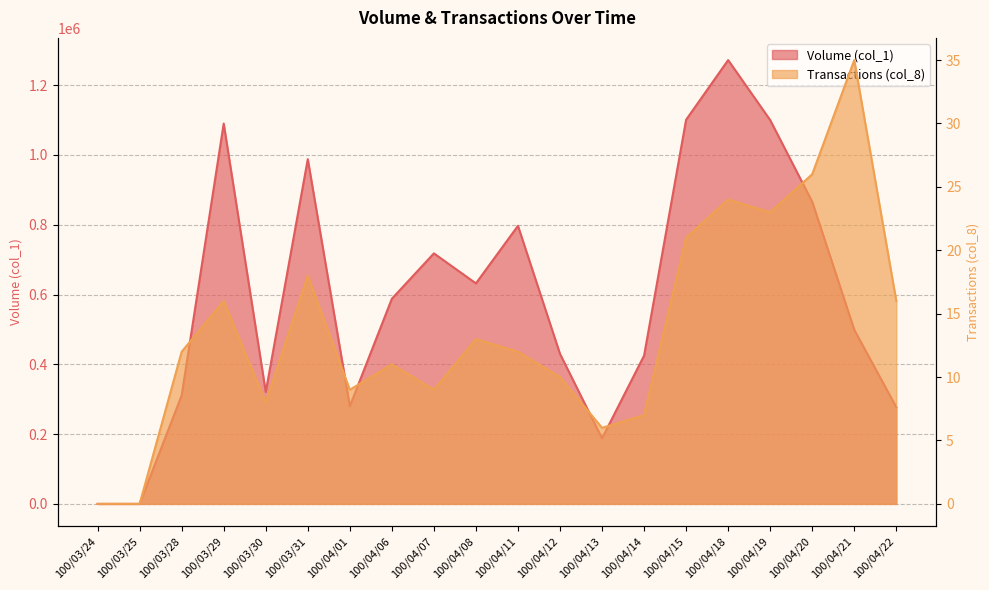

True or false: Volume (col_1) has a value of 274761 at 100/04/12.

False